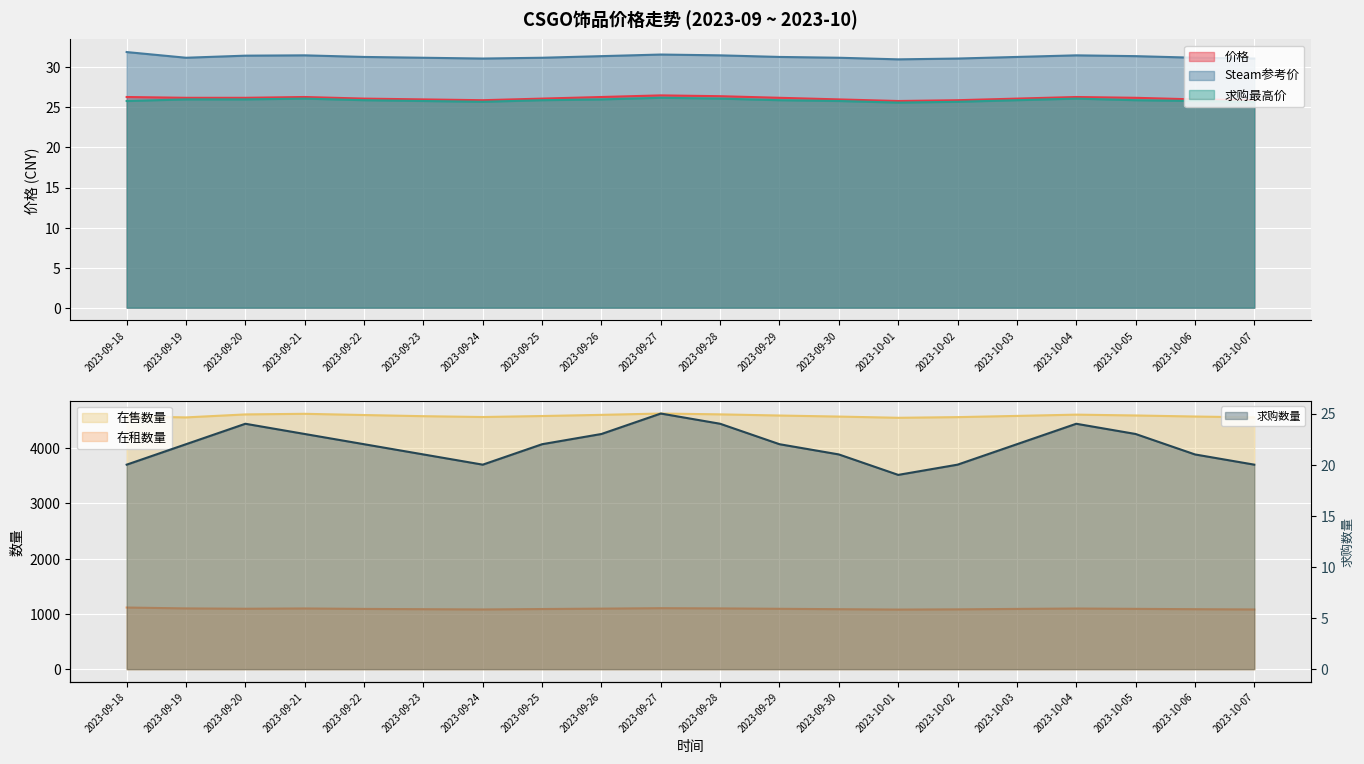

At which label does Steam参考价 reach its peak?

2023-09-18